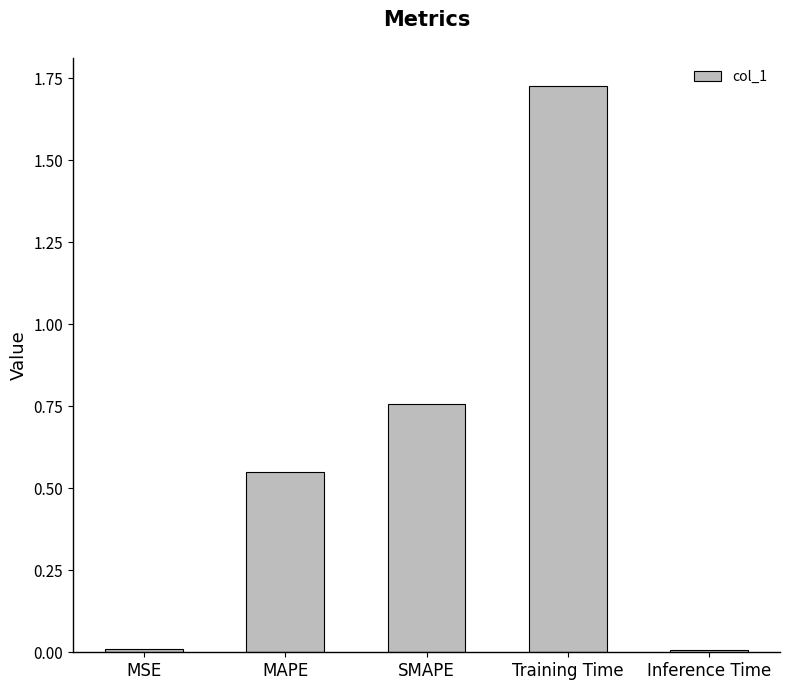

At which category does the chart reach its peak across all series?

Training Time